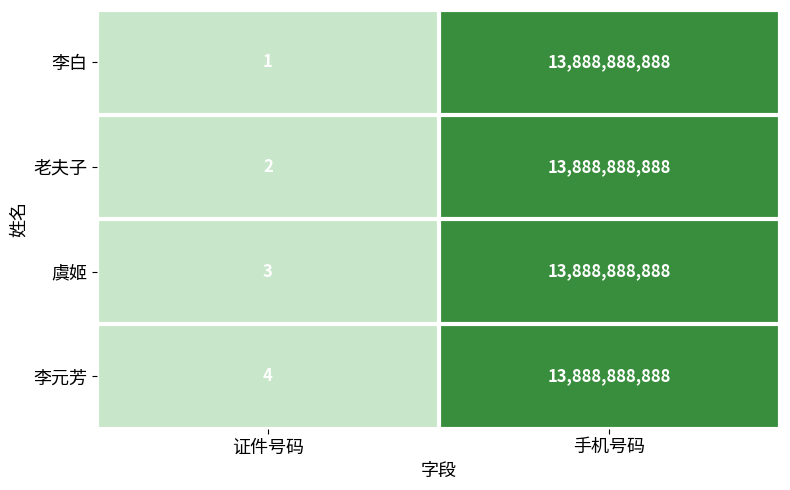

What is the total value across all series at 手机号码?

55555555552